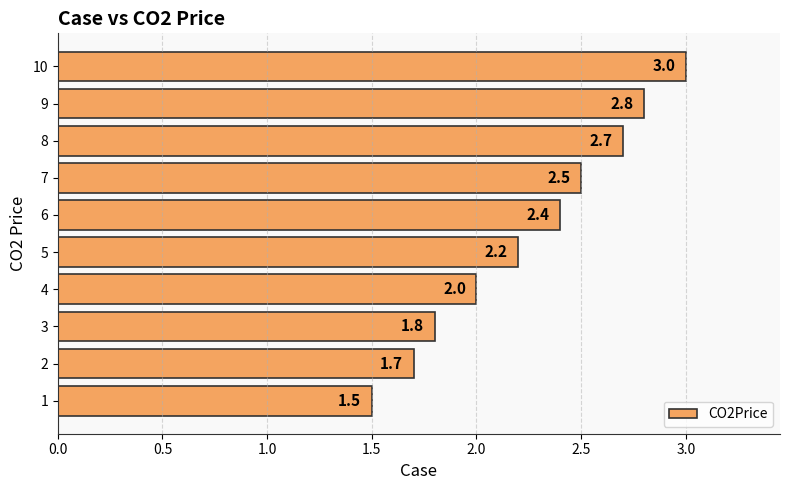

Reading bottom to top, list all the values displayed in this chart.

1=1.5	2=1.7	3=1.8	4=2.0	5=2.2	6=2.4	7=2.5	8=2.7	9=2.8	10=3.0